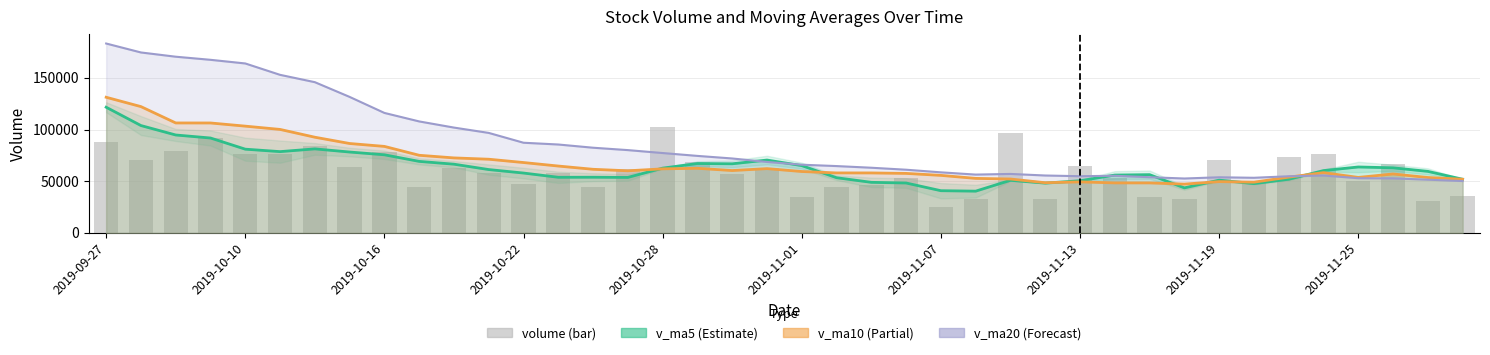

What is the sum of all values?

2375722.7